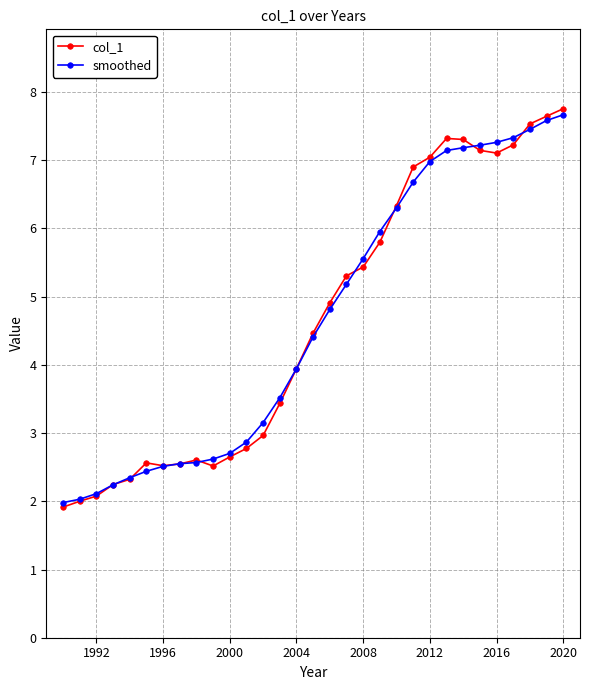

Does the chart display data point markers on the line(s)?

Yes